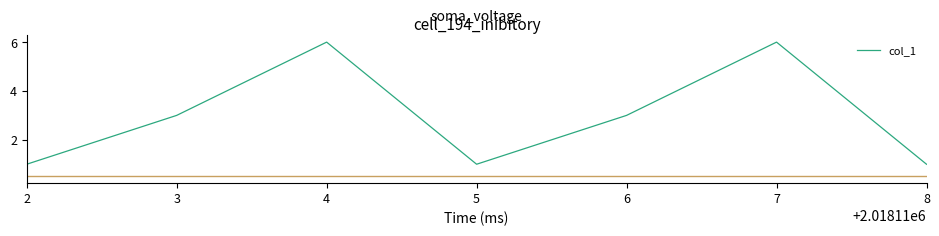

What is the average value?

3